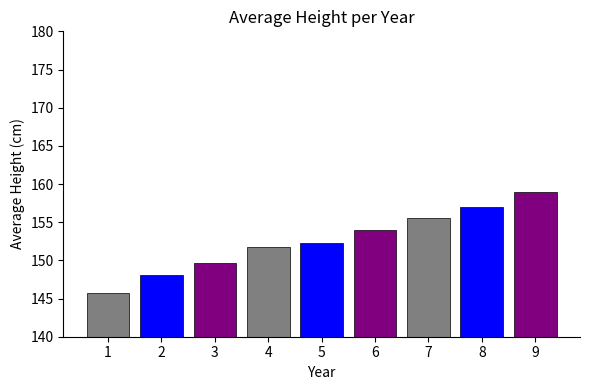

Reading left to right, extract all data points from this chart.

145.8	148.1	149.6	151.7	152.3	154.0	155.6	157.0	159.0